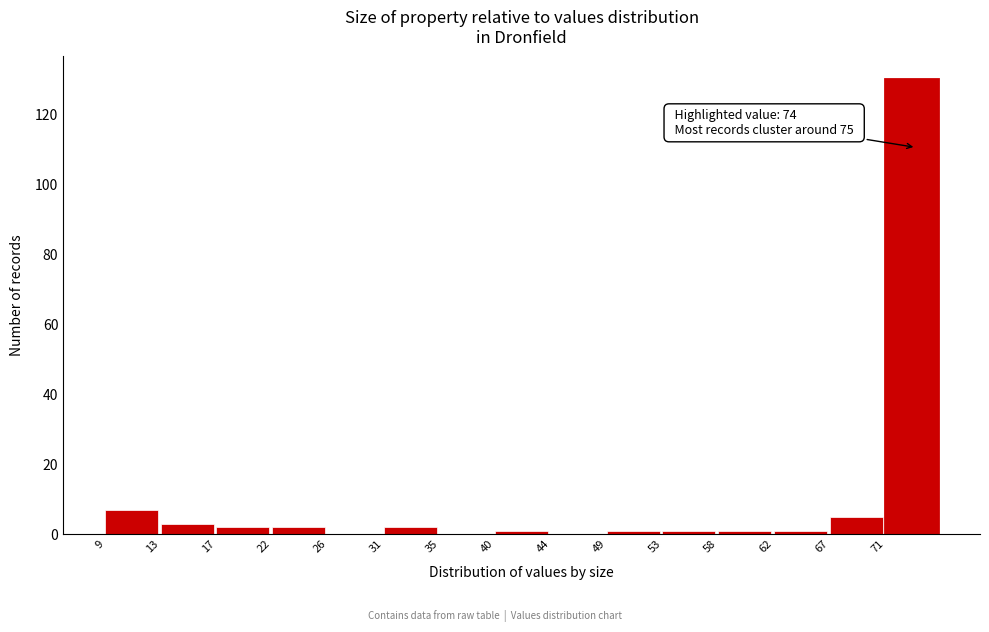

Reading right to left, list all the values displayed in this chart.

71=130	67=5	62=1	58=1	53=1	49=1	44=0	40=1	35=0	31=2	26=0	22=2	17=2	13=3	9=7